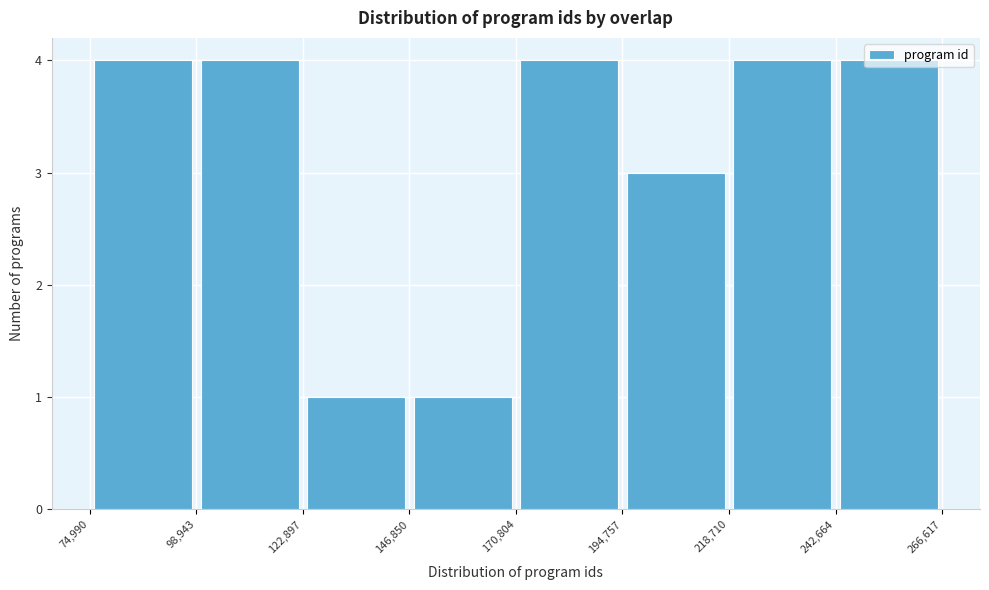

Reading left to right, list every bar in this chart as the range it spans on the x-axis followed by its height. The values are not printed on the chart, so give them approximately, as read against the axis.

74,990 to 98,943: 4
98,943 to 122,897: 4
122,897 to 146,850: 1
146,850 to 170,804: 1
170,804 to 194,757: 4
194,757 to 218,710: 3
218,710 to 242,664: 4
242,664 to 266,617: 4